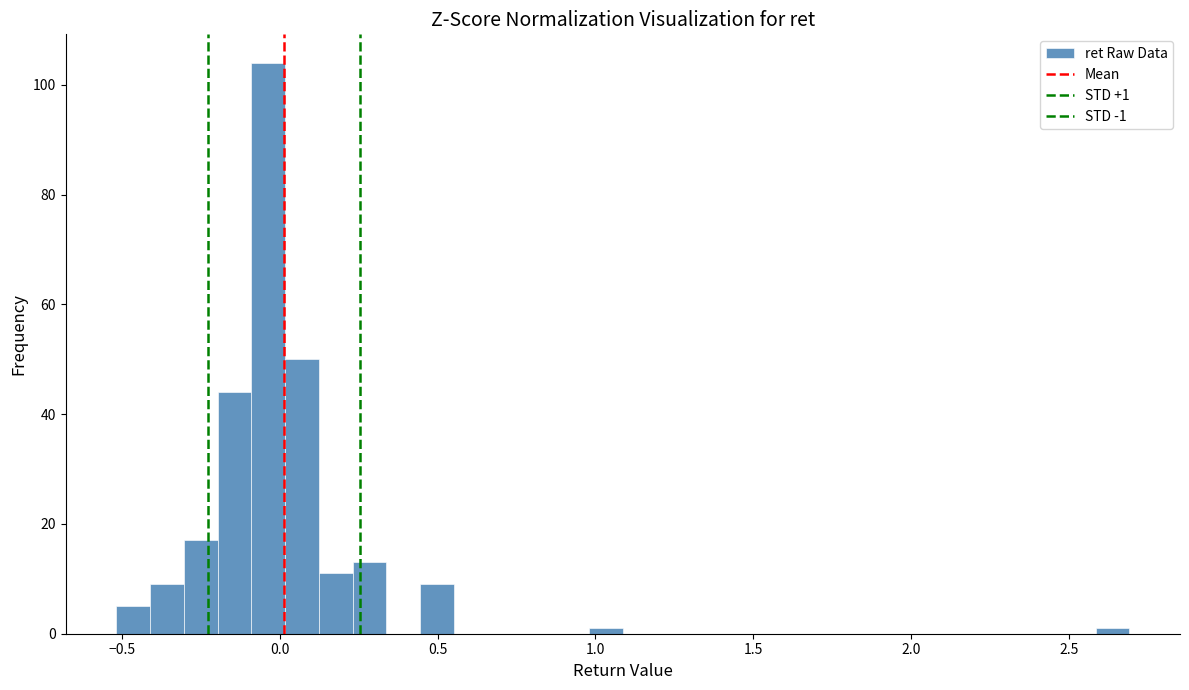

Read against the x-axis, roughly where is the centre of the tallest bar?

-0.05